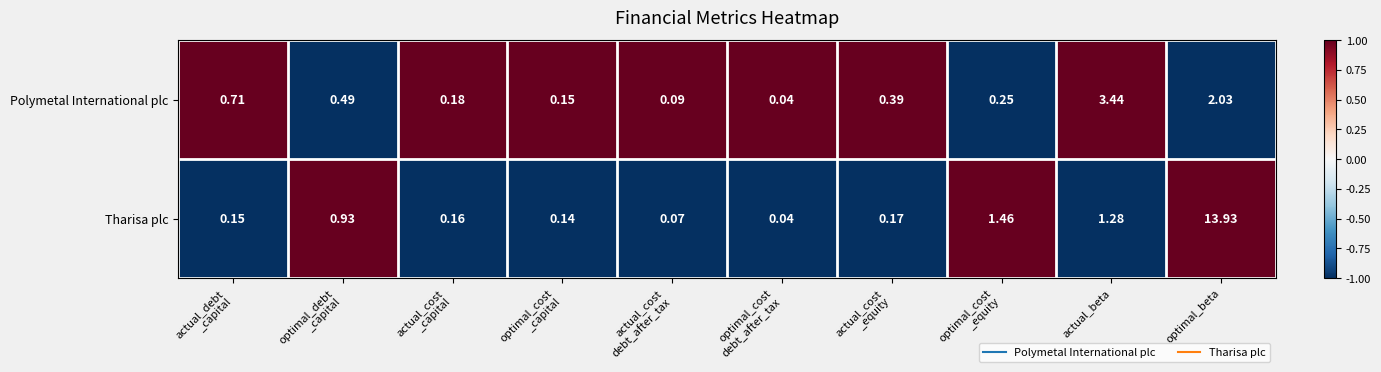

At which category is the sum across all series the highest?

optimal_beta